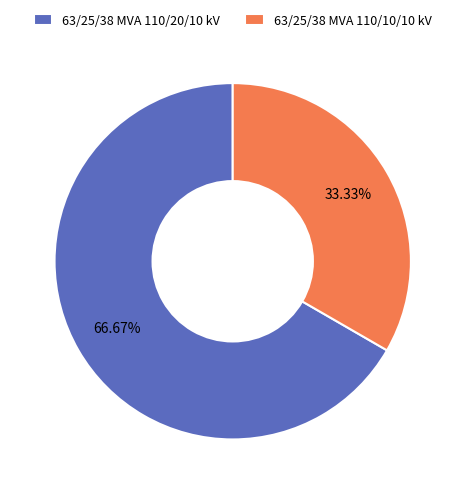

What percentage is the 63/25/38 MVA 110/20/10 kV slice, to the nearest percent?

67%